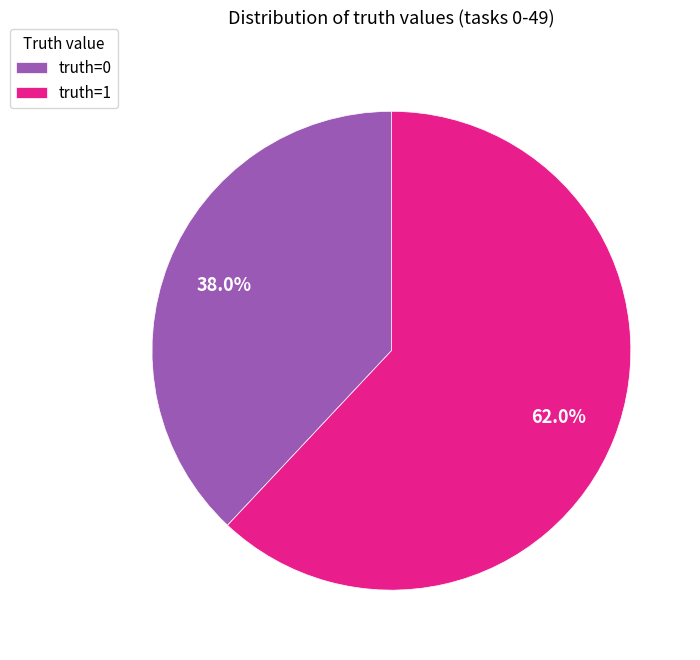

Is it true that truth=1 is 56% of the pie?

False